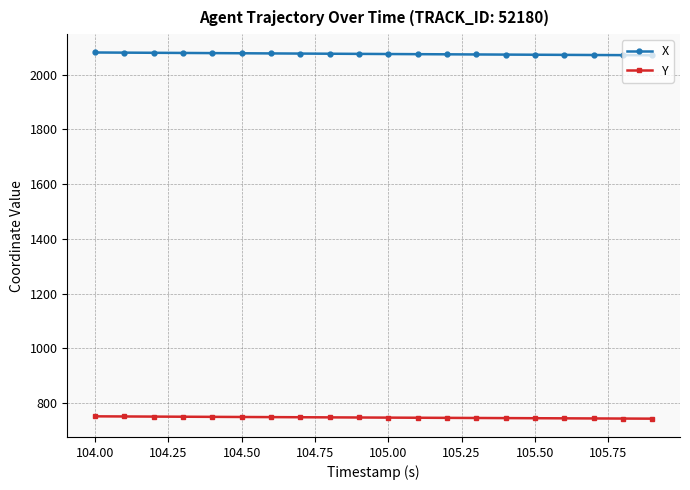

What is the highest value of the X series?

2081.2